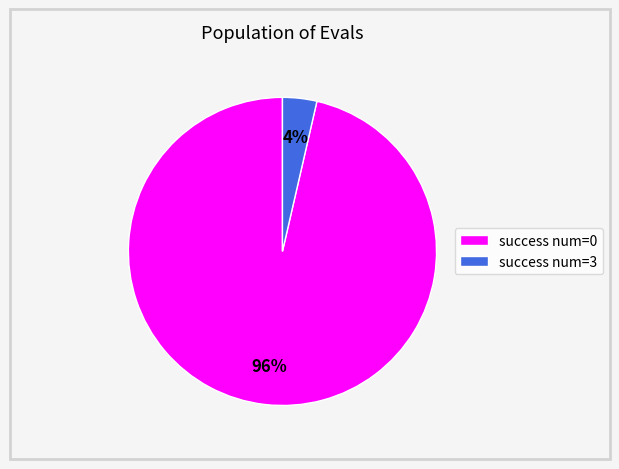

The success num=3 slice represents 17% of the pie. True or false?

False